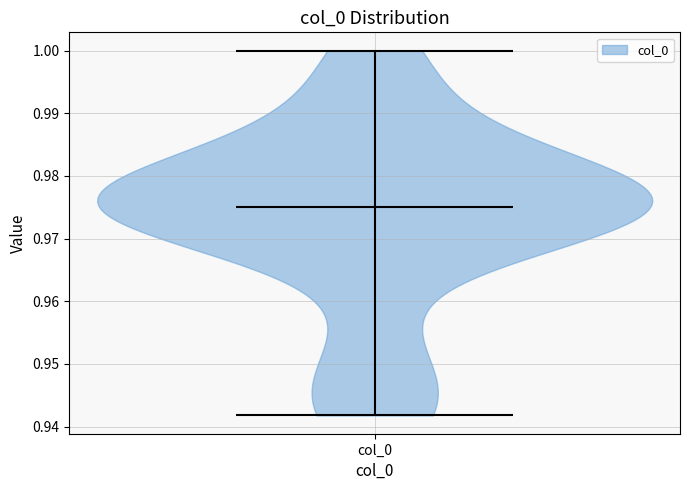

Read this violin plot against the y-axis: where its median line is, and the lowest and highest points the violin reaches. The values are not printed on the chart, so give them approximately, as read against the axis.

median line 0.975, lowest point 0.942, highest point 1.000